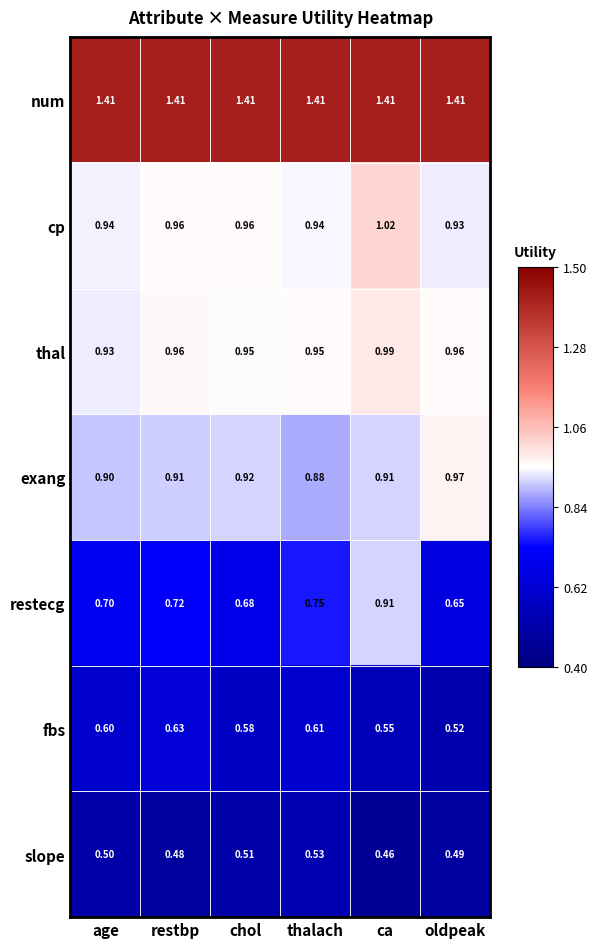

Which label corresponds to the smallest value in the chart?

ca